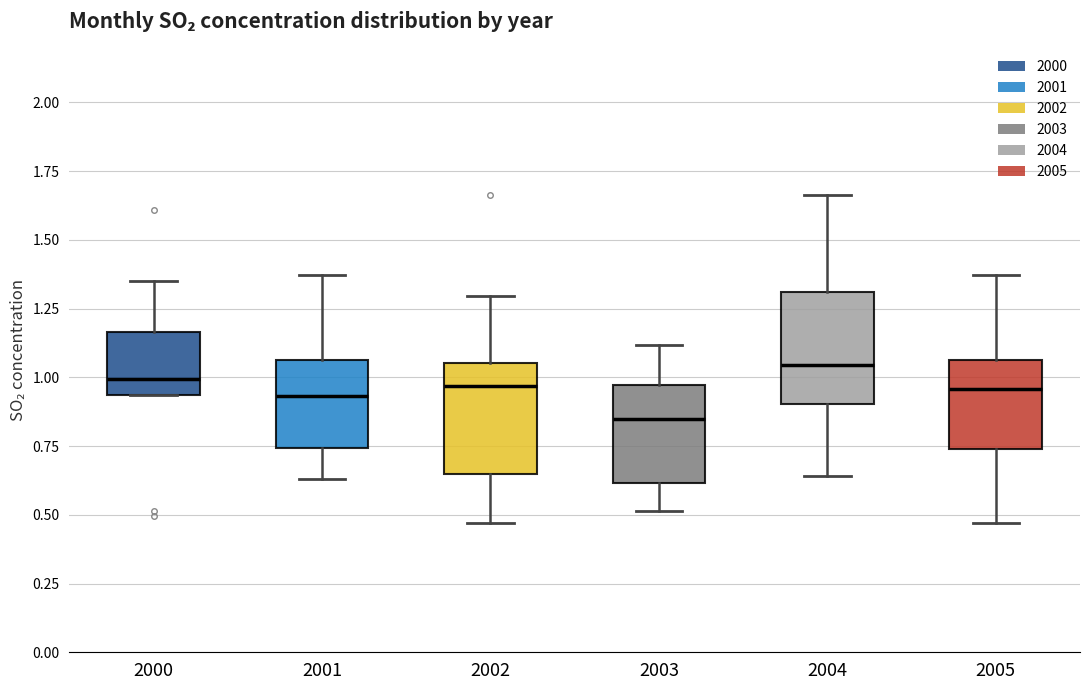

Which box's median line is the lowest?

2003